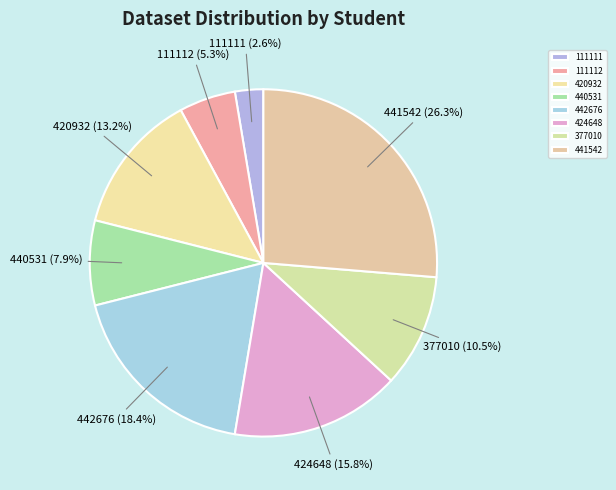

Is there a majority slice in this chart?

No